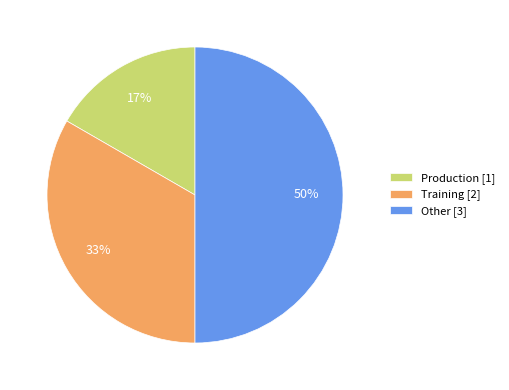

Count the number of slices in the pie.

3